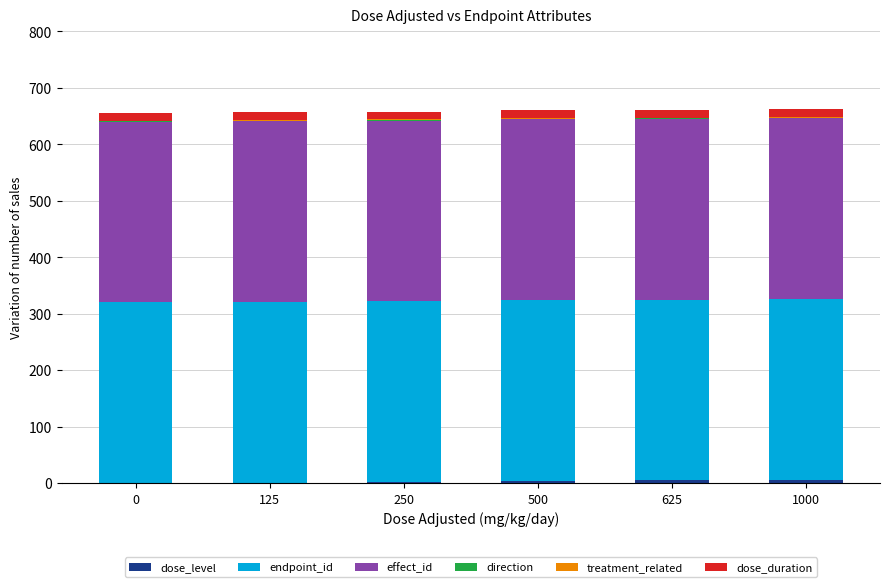

How many series are shown in this chart?

6